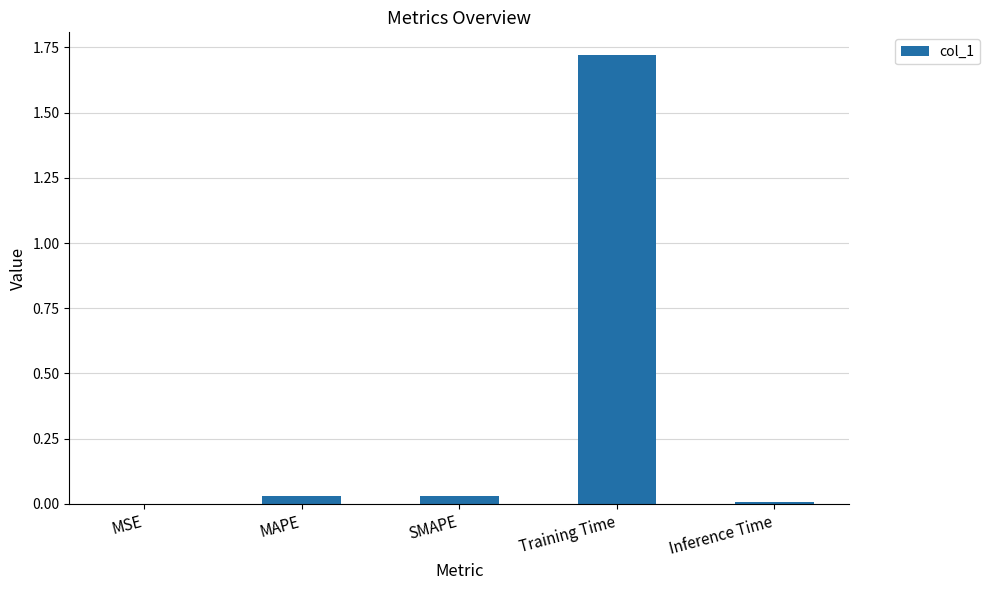

Is it true that the value at SMAPE is 0.0?

True